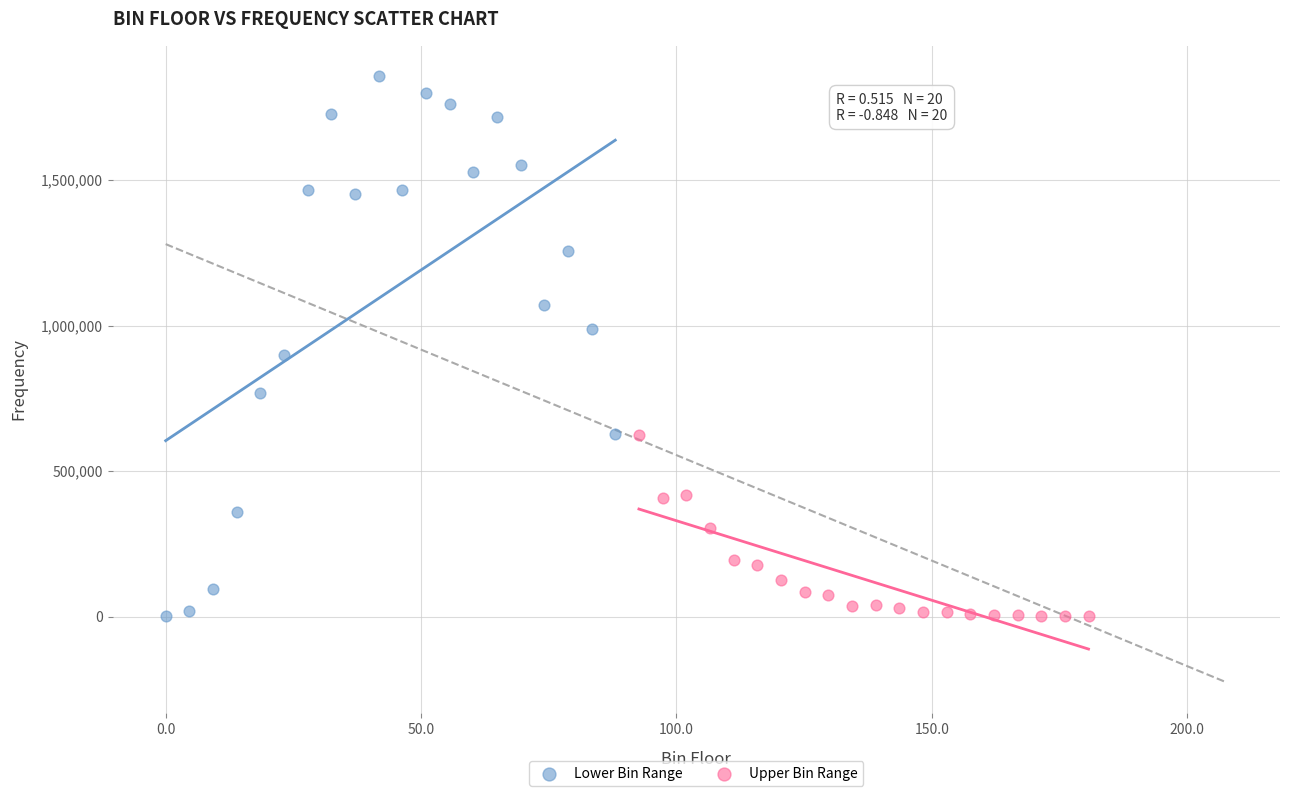

What are all the series names shown in the legend?

Lower Bin Range, Upper Bin Range